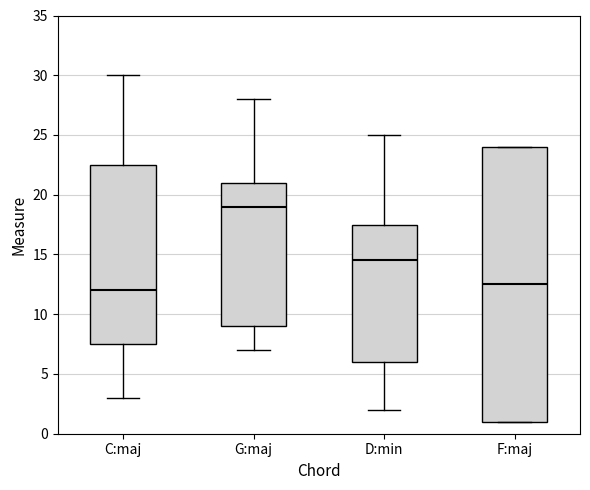

Where does the median line of the box for F:maj sit on the y-axis? The values are not printed on the chart, so give them approximately, as read against the axis.

12.5